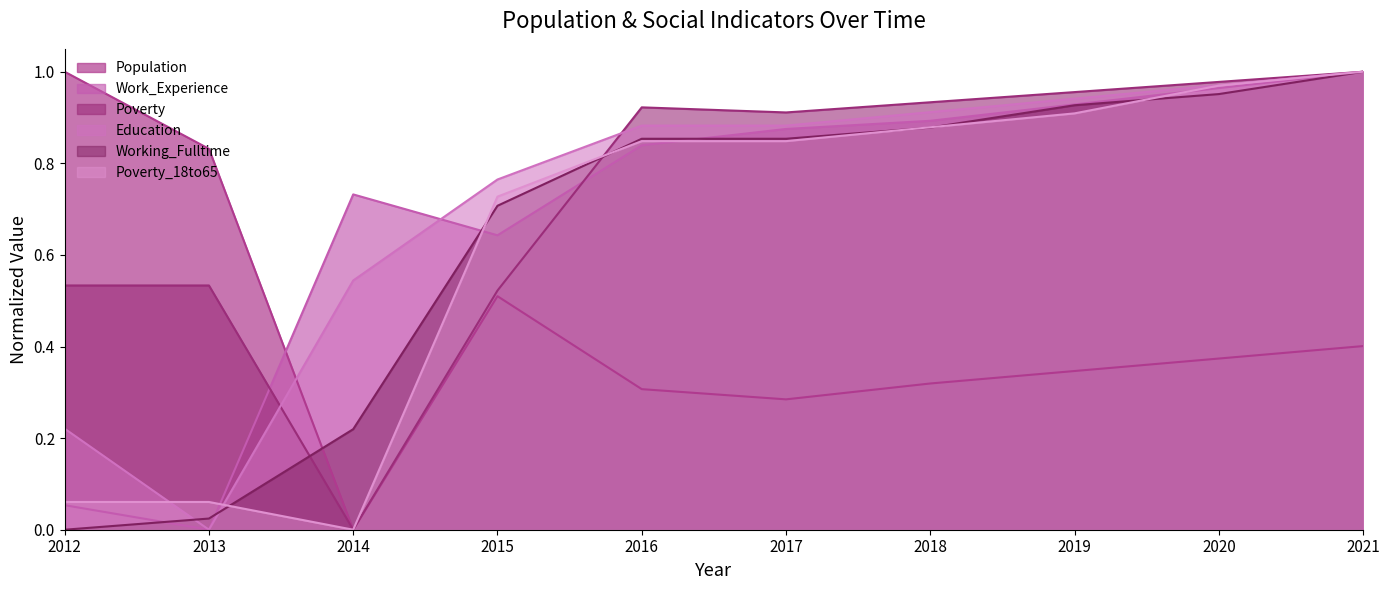

List the series in order of their peak value, highest first.

Population, Work_Experience, Poverty, Education, Working_Fulltime, Poverty_18to65